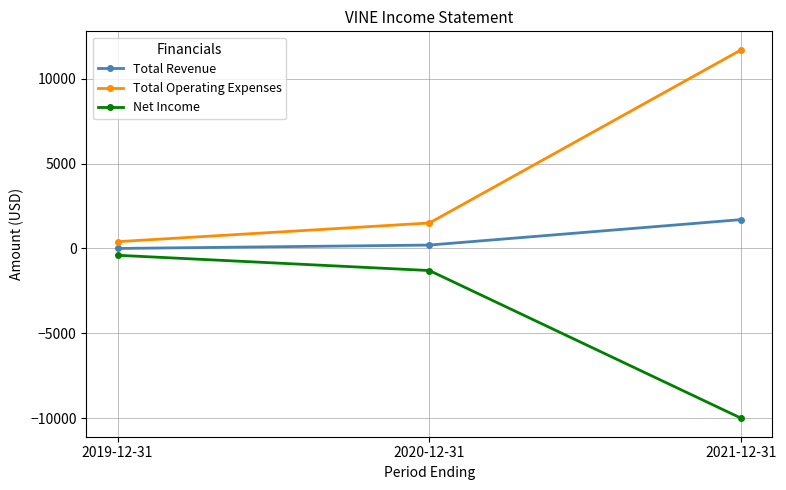

What is the label of the 3rd point from the right?

2019-12-31